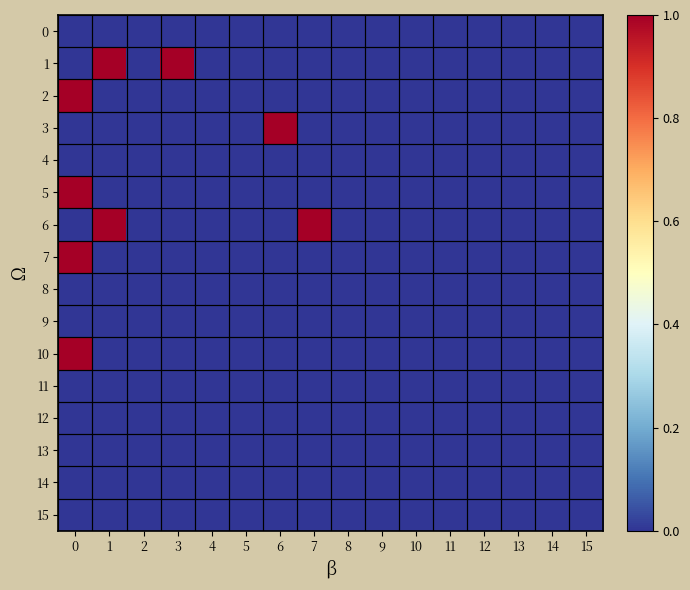

Count the number of categories in the chart.

16